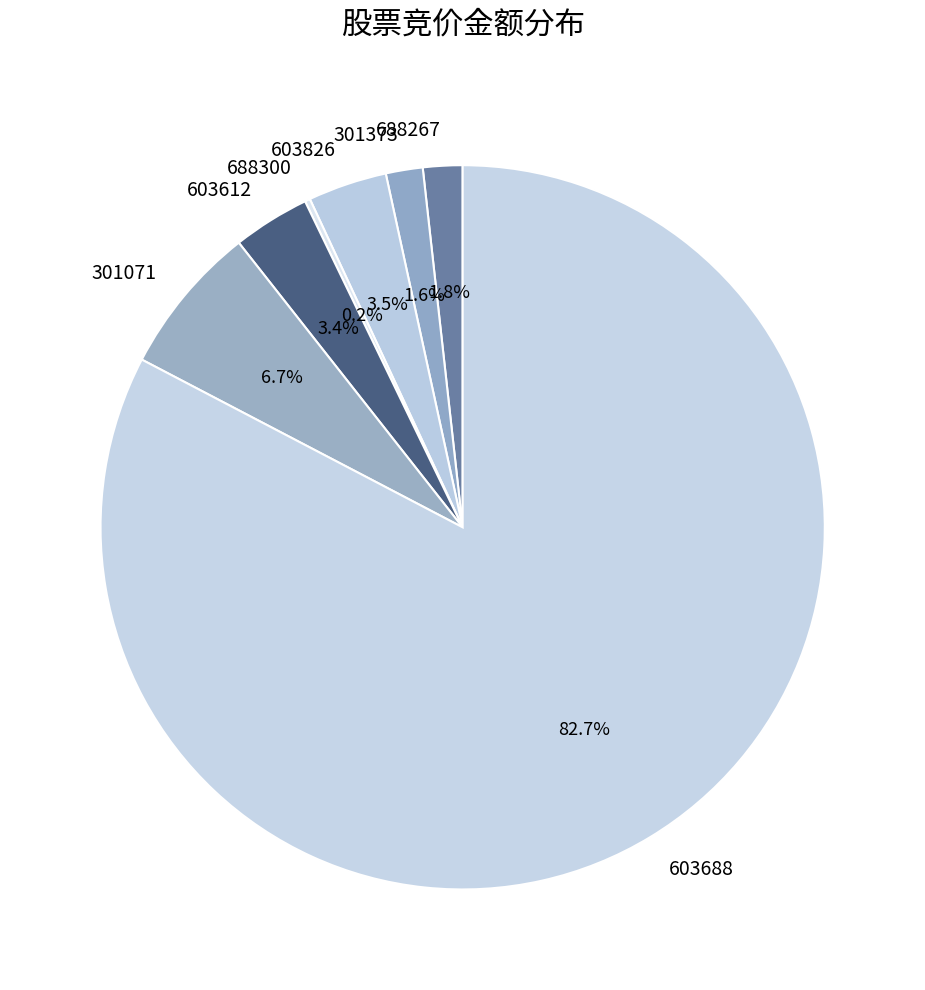

True or false: 603612 accounts for 3% of the total.

True